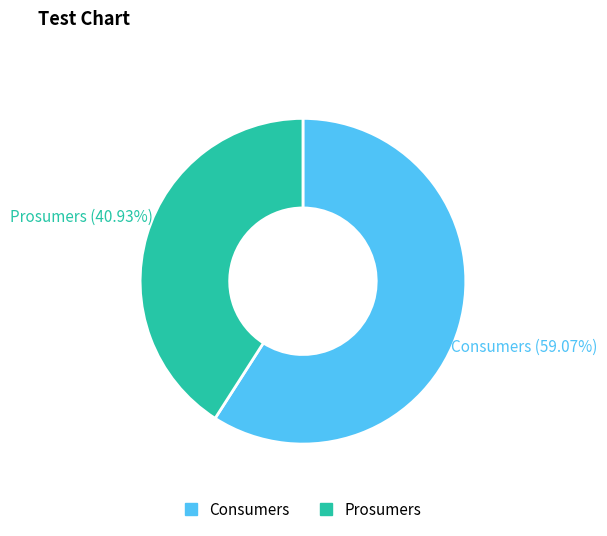

Is it true that Prosumers is 50% of the pie?

False